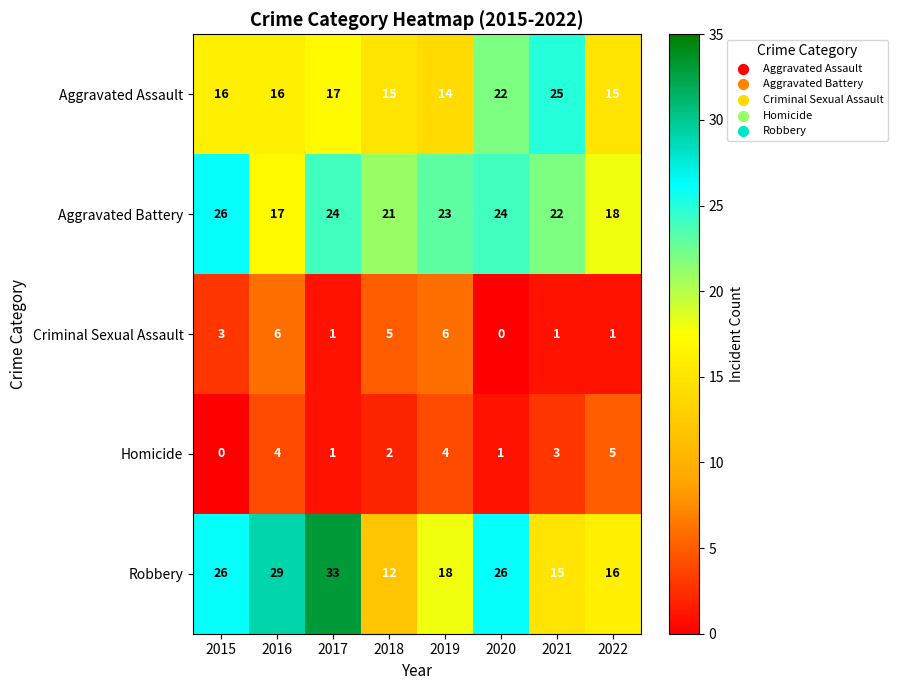

Which label corresponds to the largest value in the chart?

2017